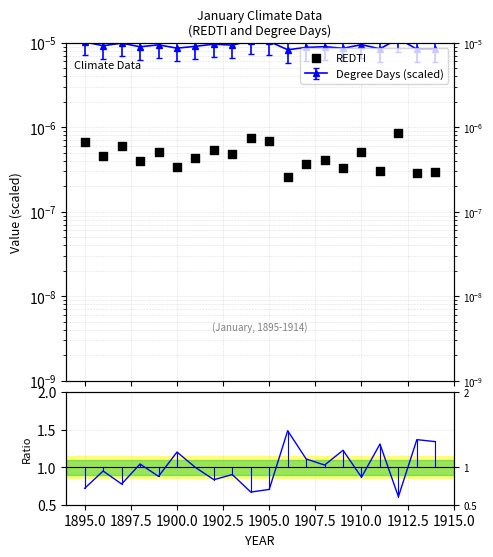

Is the value of Ratio to mean REDTI at 14 greater than the value of REDTI at 19?

Yes